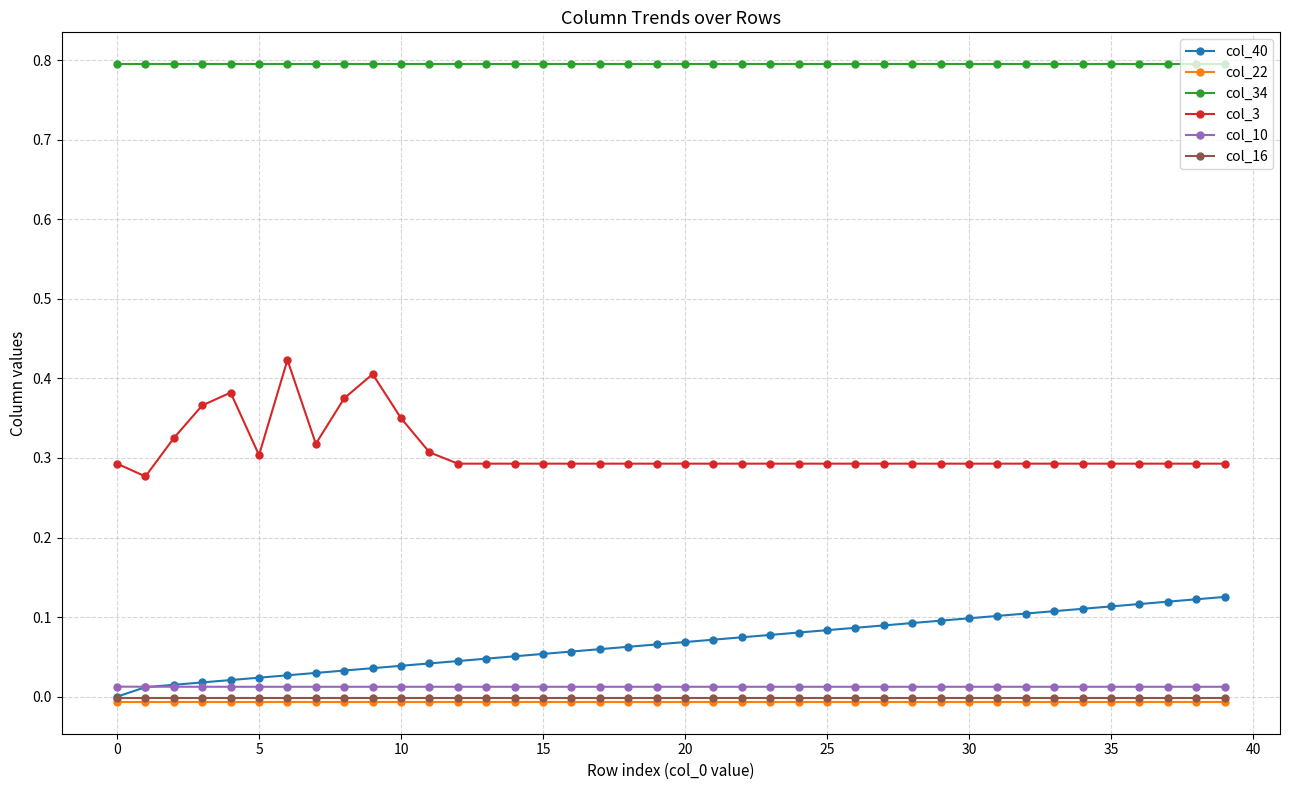

Which series has the largest total across all categories?

col_34